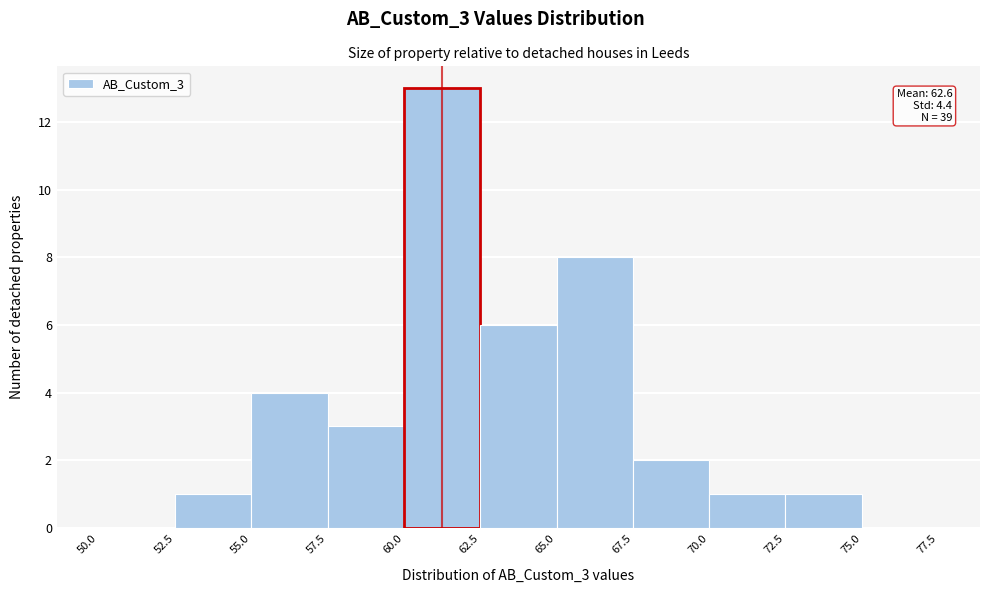

Which range on the x-axis has the tallest bar?

60.0 to 62.5